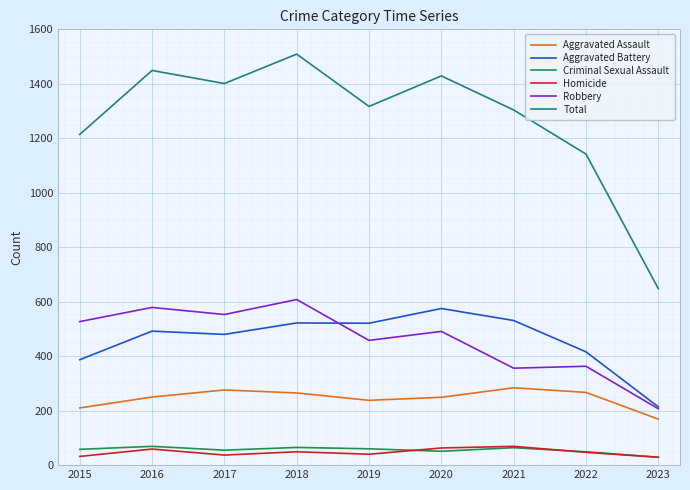

In Aggravated Assault, how many points are lower than both neighbors (excluding endpoints)?

1